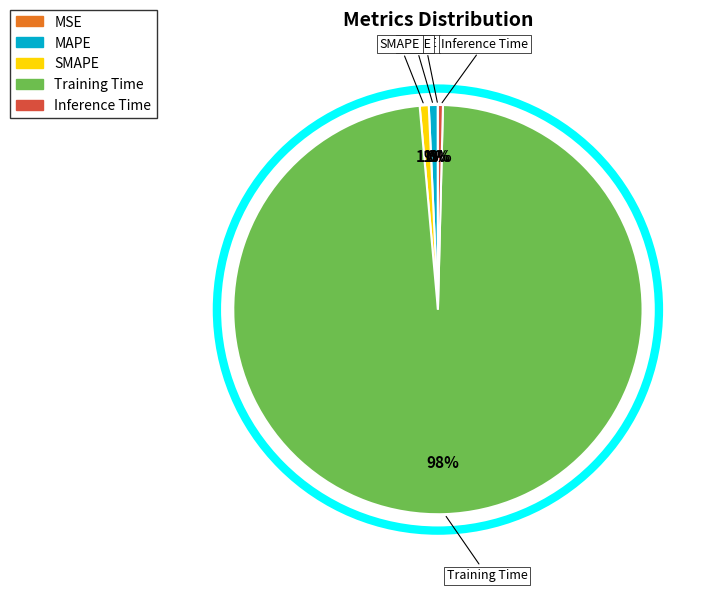

Which slice is the largest?

Training Time